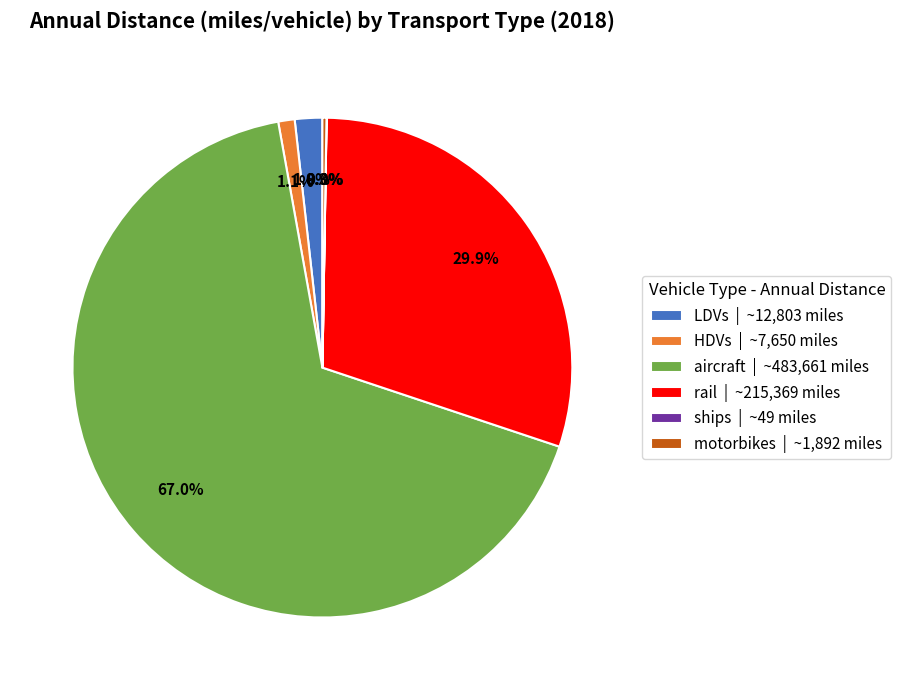

What percentage is the LDVs slice, to the nearest percent?

2%